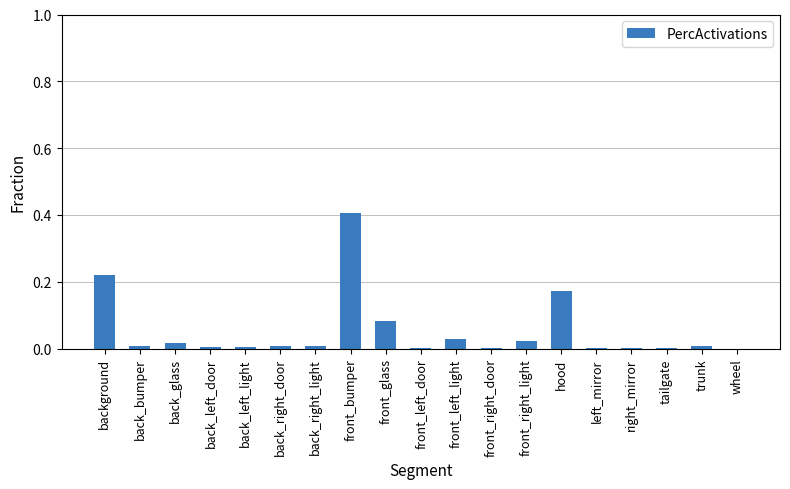

What is the sum of all values?

1.0